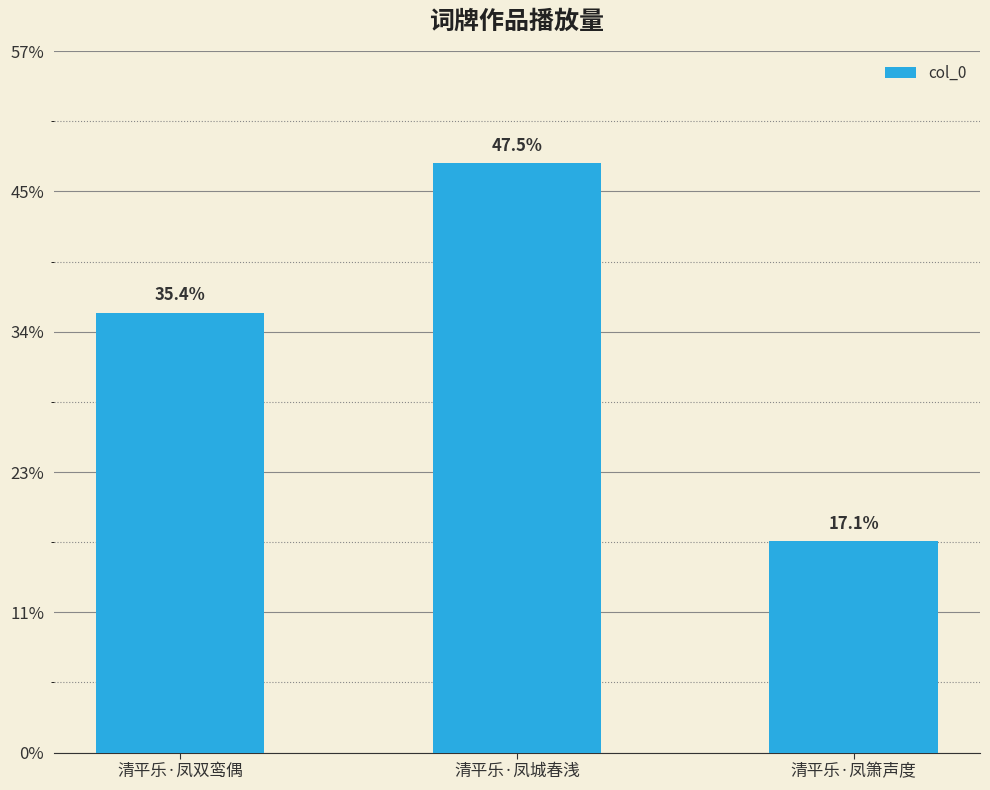

Are the bars horizontal?

No